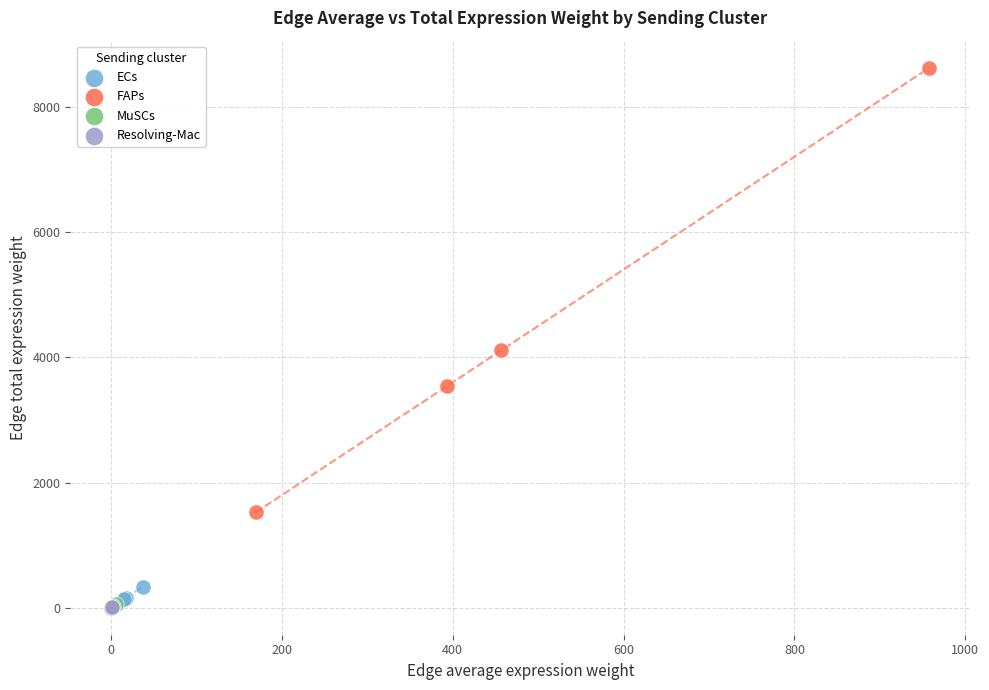

Which series has the largest Y range (max minus min)?

FAPs